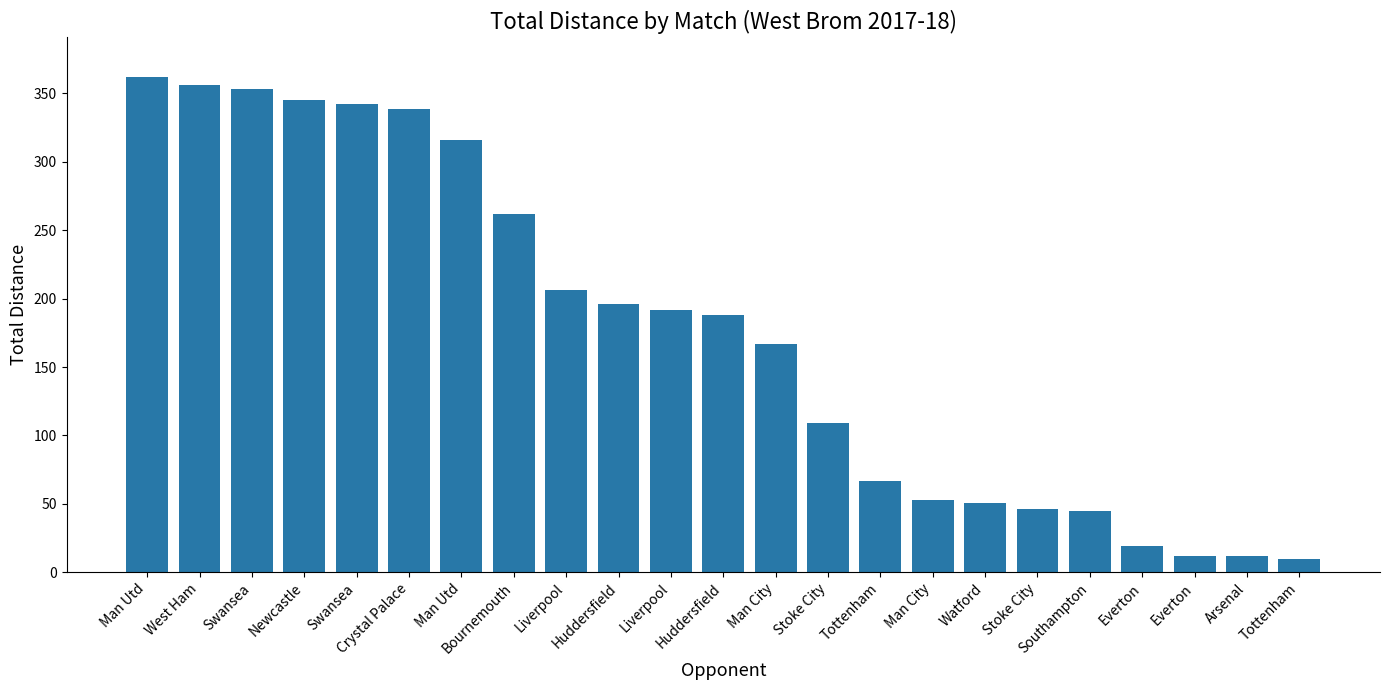

Does the chart contain any negative values?

No